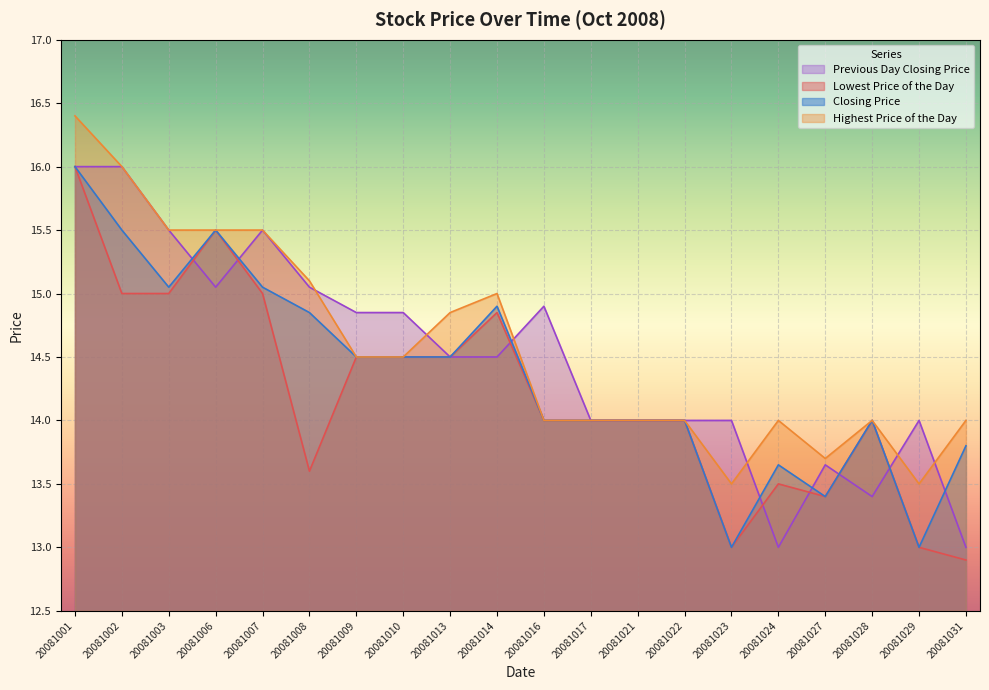

Where is the first local maximum for Previous Day Closing Price?

20081007